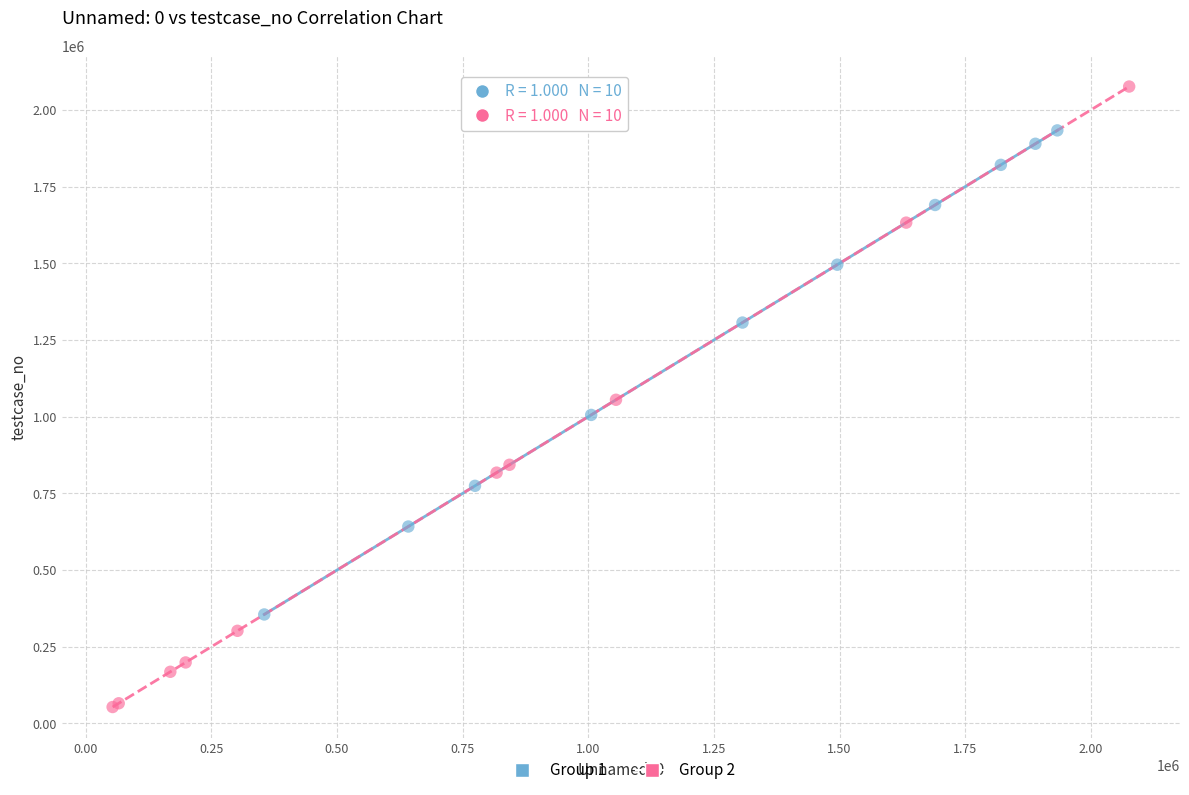

Which series reaches the maximum Y coordinate?

Group 2